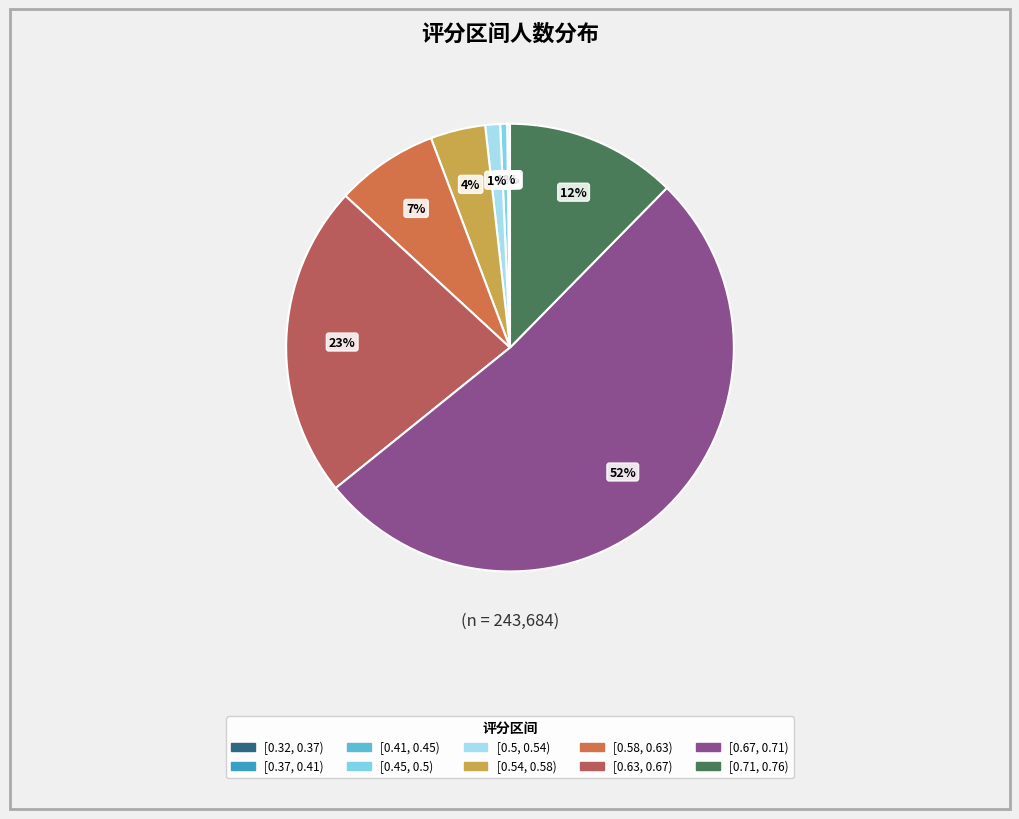

Which slice is the largest?

[0.67, 0.71)